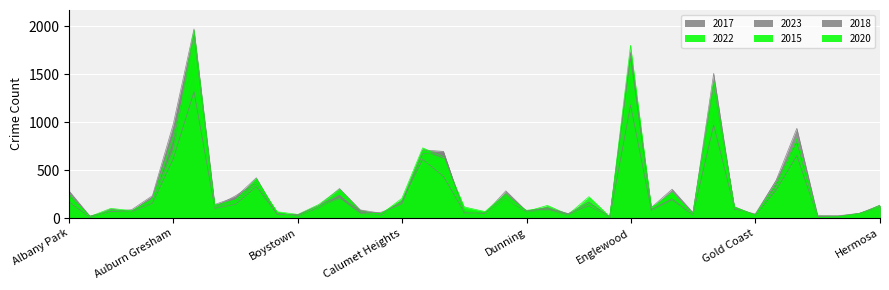

Reading left to right, extract all data points from this chart.

2017: 235	17	69	87	233	978	1972	142	218	420	47	33	128	308	85	50	162	711	695	63	49	284	72	108	46	166	12	1725	110	301	58	1401	119	31	392	936	30	20	43	134
2022: 215	17	101	77	188	819	1541	135	189	392	66	38	142	299	75	40	206	732	638	116	68	252	69	132	37	223	15	1554	84	264	30	1142	114	34	357	807	20	19	49	115
2023: 168	7	92	65	154	616	1317	101	143	328	42	26	106	230	79	30	177	612	435	60	54	199	63	104	45	126	5	1179	81	190	34	969	100	30	288	651	13	9	48	132
2015: 199	21	75	72	199	851	1719	132	183	409	46	30	116	263	41	50	134	565	596	88	62	196	81	107	27	110	8	1641	106	264	45	1214	88	31	322	754	5	10	38	134
2018: 281	19	69	69	218	898	1912	115	233	368	41	34	129	239	47	60	145	670	691	52	55	246	74	105	26	164	9	1672	87	204	42	1509	94	43	388	794	15	24	49	117
2020: 246	8	78	70	193	708	1959	113	188	365	62	14	124	203	41	47	185	702	618	63	56	242	69	85	24	157	5	1801	112	213	43	1427	109	28	313	828	7	11	46	114